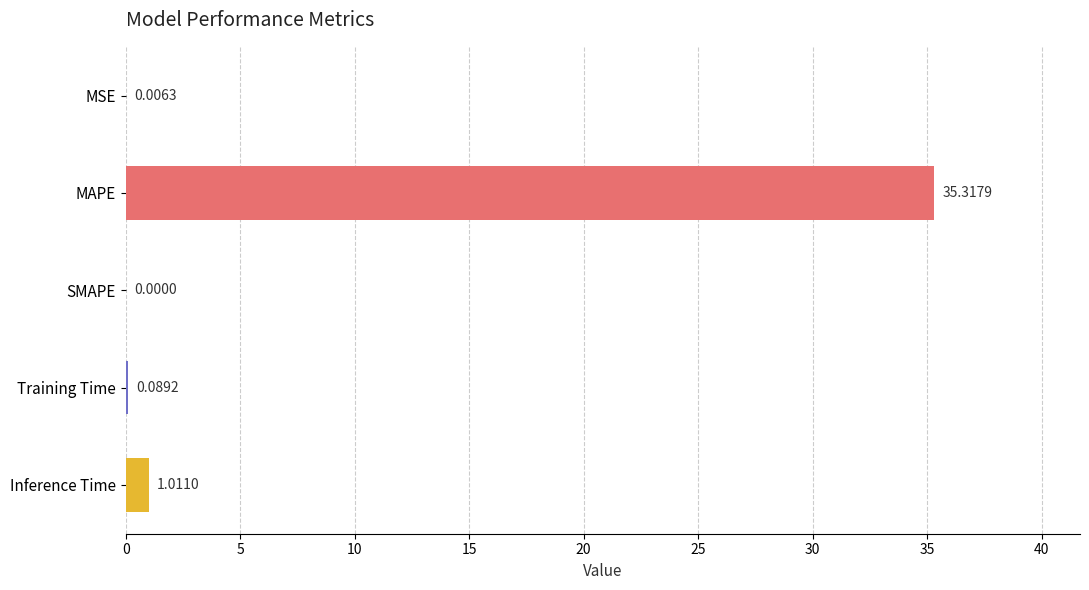

At which category does the chart reach its peak across all series?

MAPE